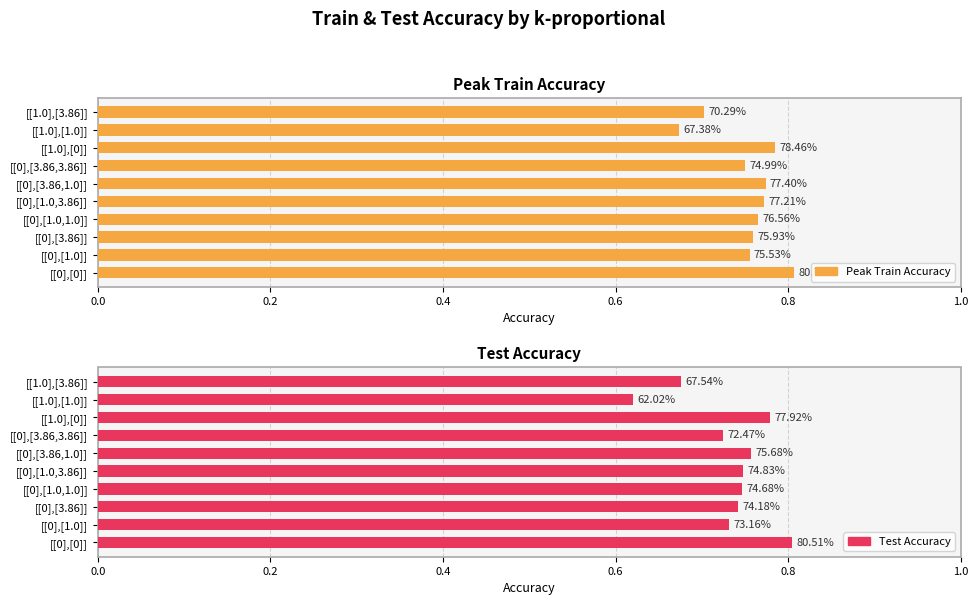

At [[0],[1.0,3.86]], list the series in order from smallest to largest.

Test Accuracy, Peak Train Accuracy